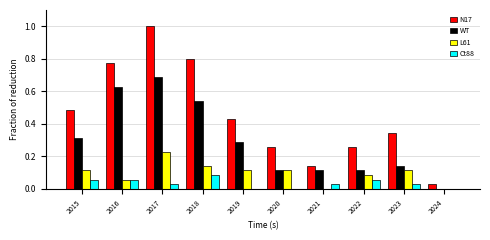

What is the sum of all WT values?

2.9